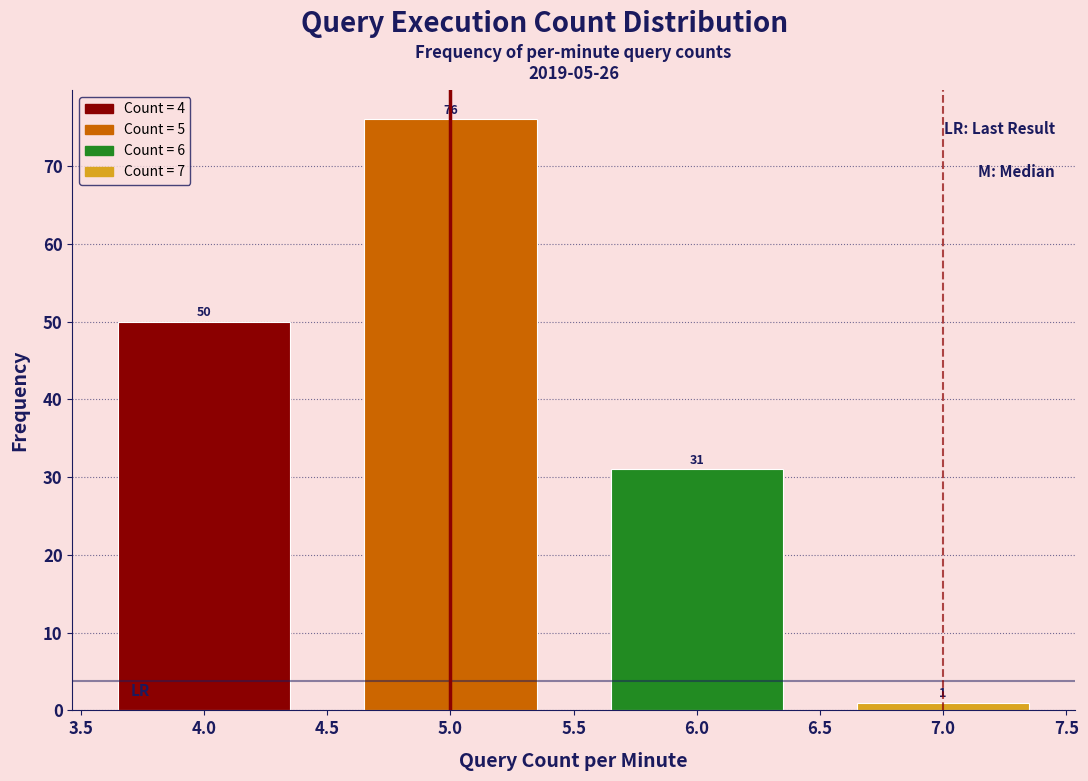

Reading right to left, transcribe all the data shown in this chart.

7.0=1	6.0=31	5.0=76	4.0=50